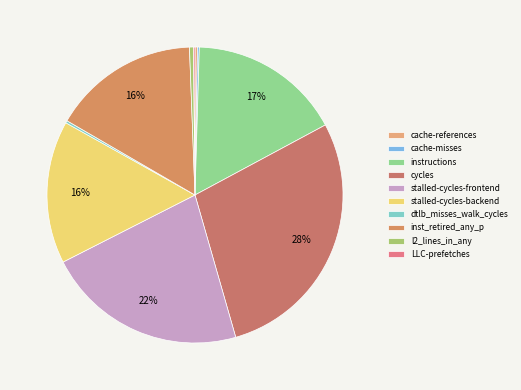

Count the number of slices in the pie.

10